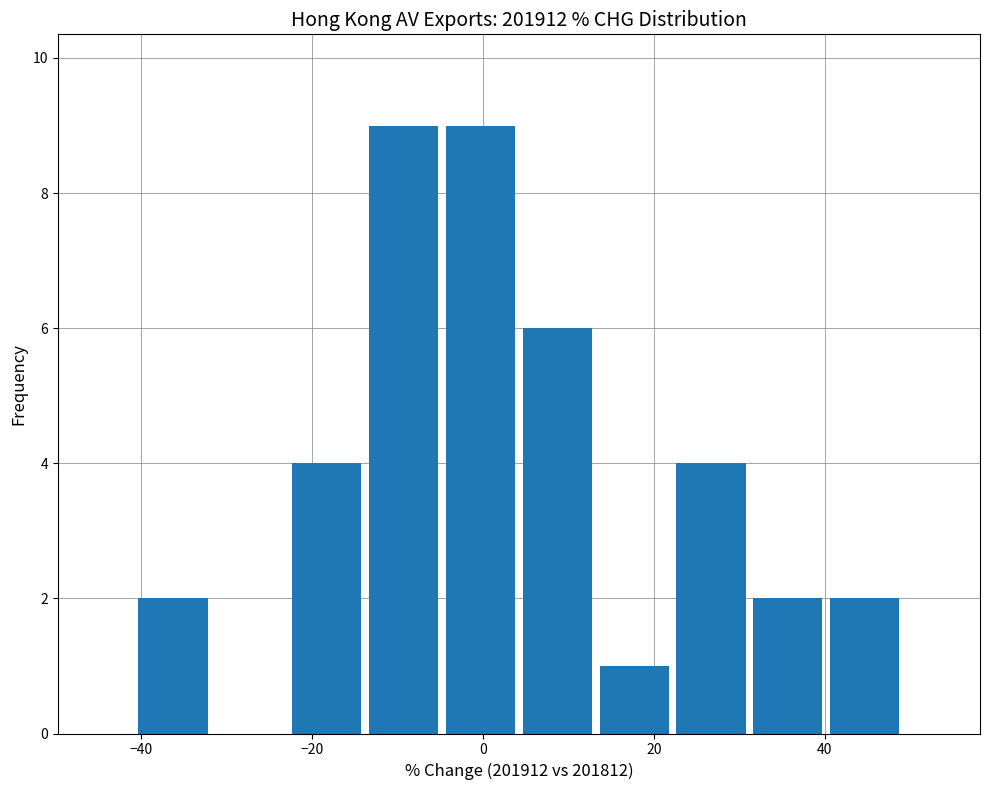

Reading left to right, list every bar in this chart as the range it spans on the x-axis followed by its height. Neither the bar edges nor the heights are printed on the chart, so give them approximately, as read against the axes.

-40 to -32: 2
-32 to -22: 0
-22 to -14: 4
-14 to -4: 9
-4 to 4: 9
4 to 14: 6
14 to 22: 1
22 to 32: 4
32 to 40: 2
40 to 50: 2